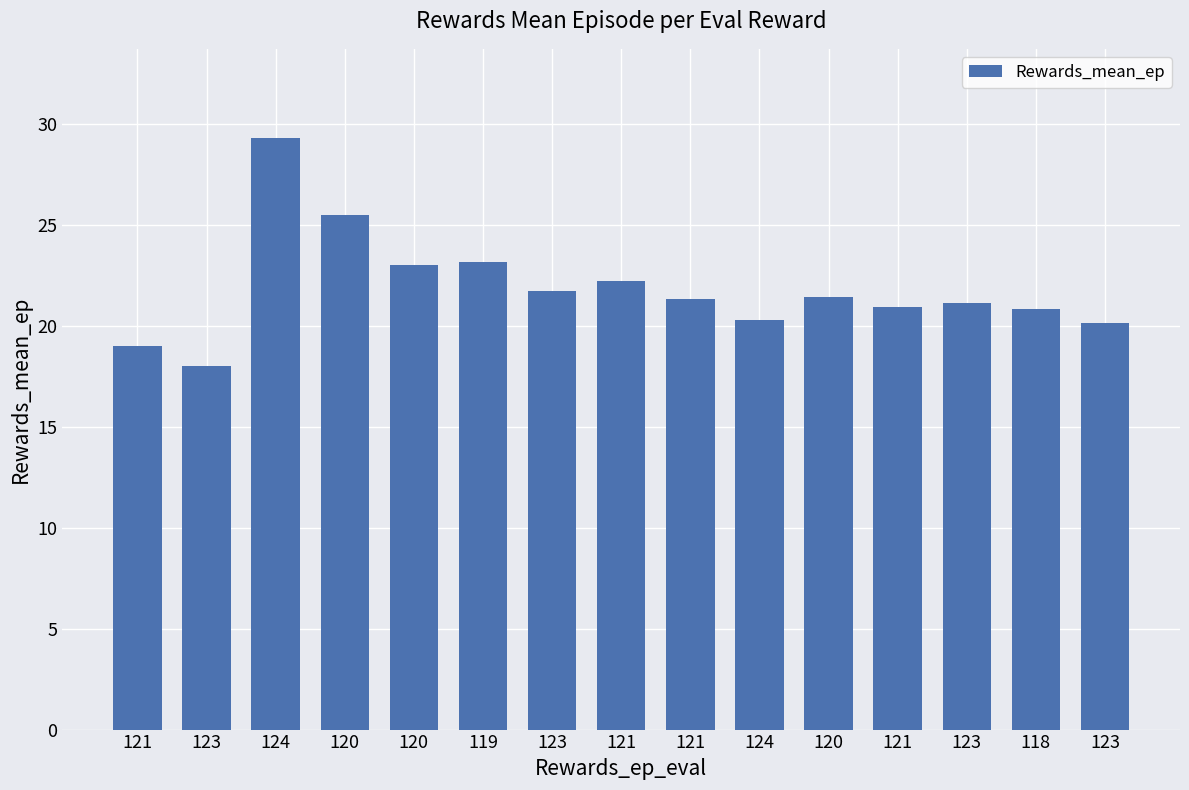

Does the chart contain stacked bars?

No